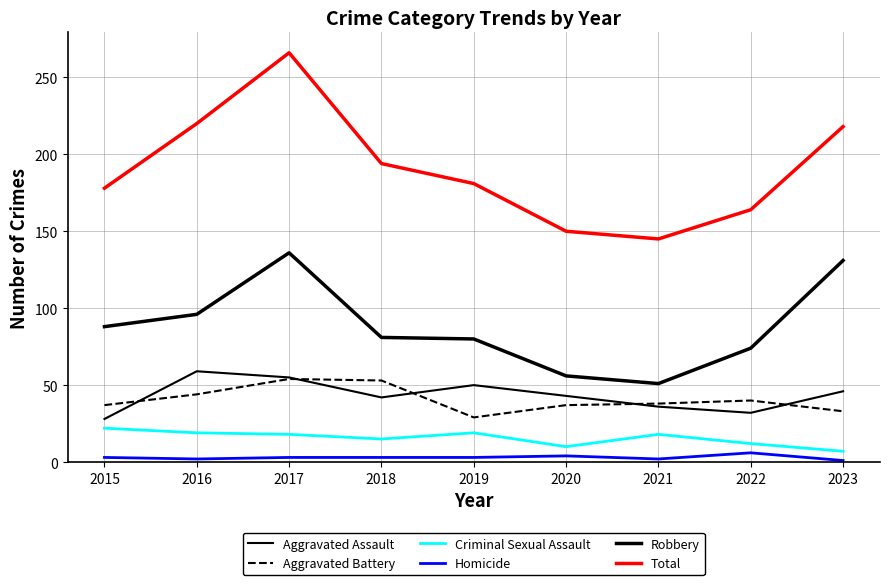

The Homicide series shows 3 at 2017. True or false?

True